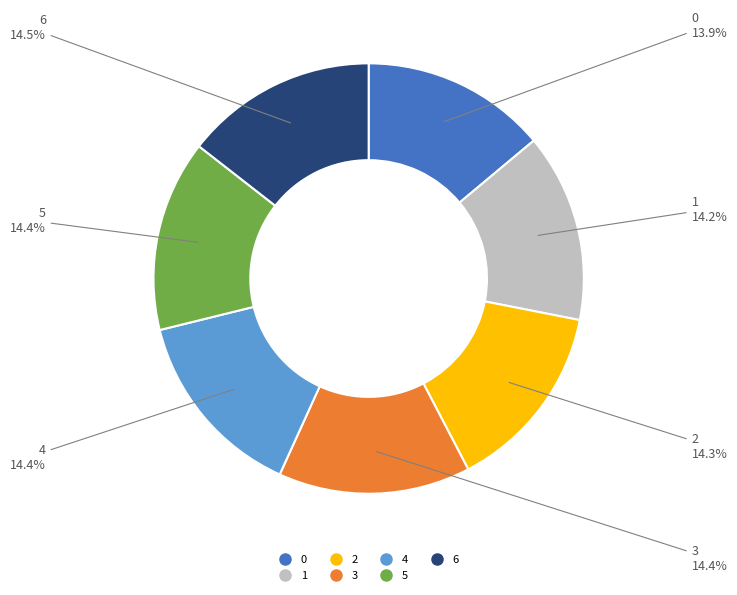

What portion of the pie excludes 0?

86.1%